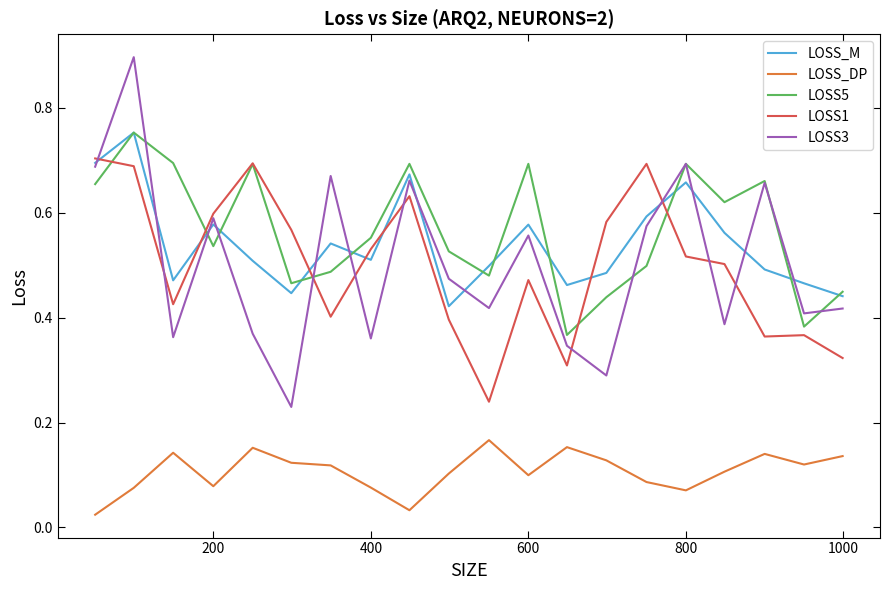

True or false: LOSS_M and LOSS_DP intersect in this chart.

False